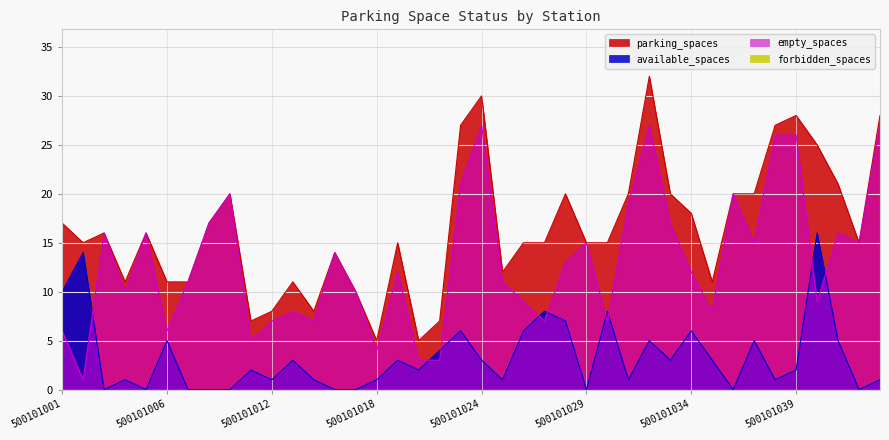

Is it true that empty_spaces equals 27 at 500101024?

True